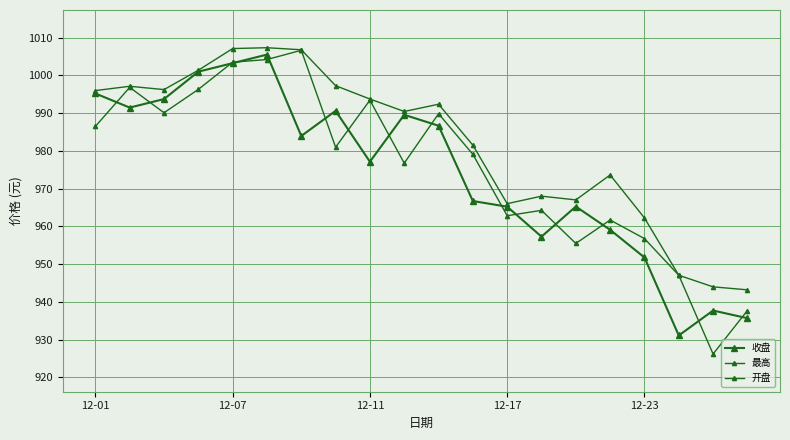

Where is 收盘 nearest to the value 968?

11